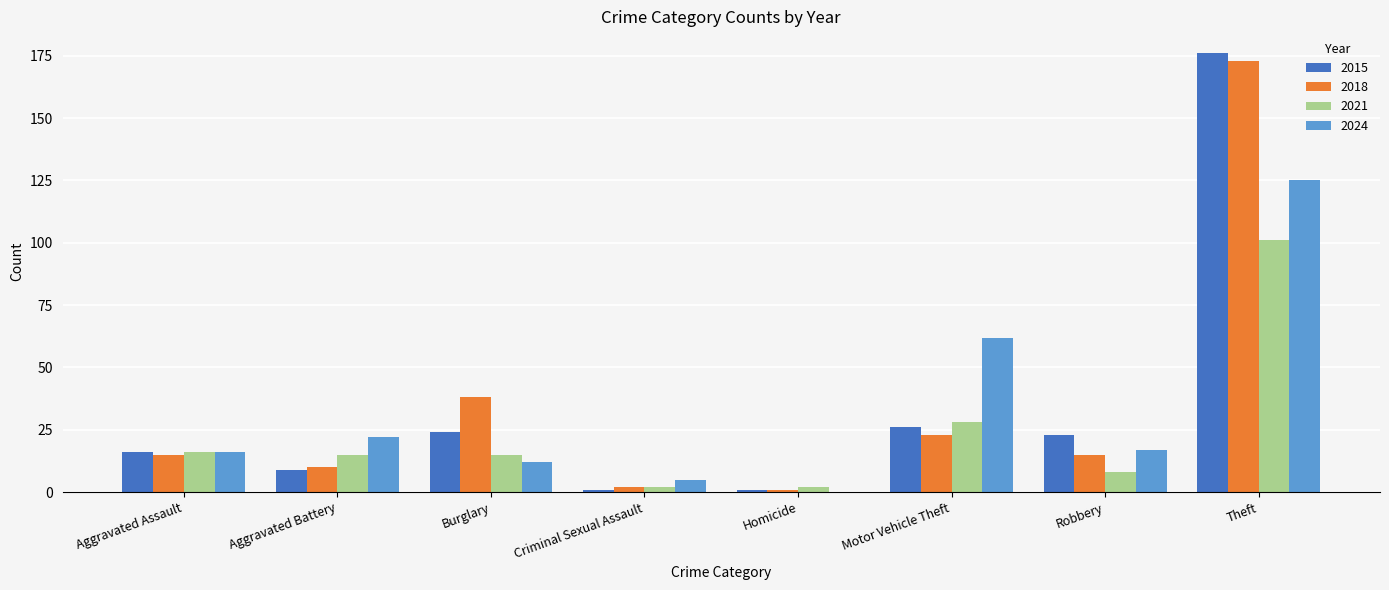

What is the sum of the 2021 values at Motor Vehicle Theft and Burglary?

43